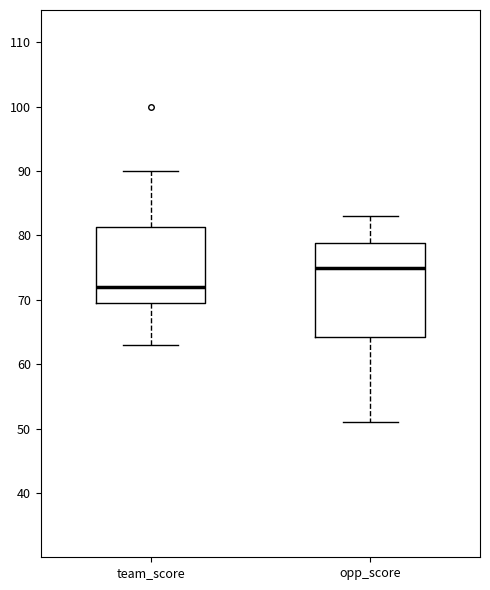

Reading left to right, transcribe this box plot: for each box, give where its median line is, the range the box spans, and where its two whiskers end, as read against the y-axis. The values are not printed on the chart, so give them approximately, as read against the axis.

team_score: median 72, box 70 to 81, whiskers 63 to 90
opp_score: median 75, box 64 to 79, whiskers 51 to 83